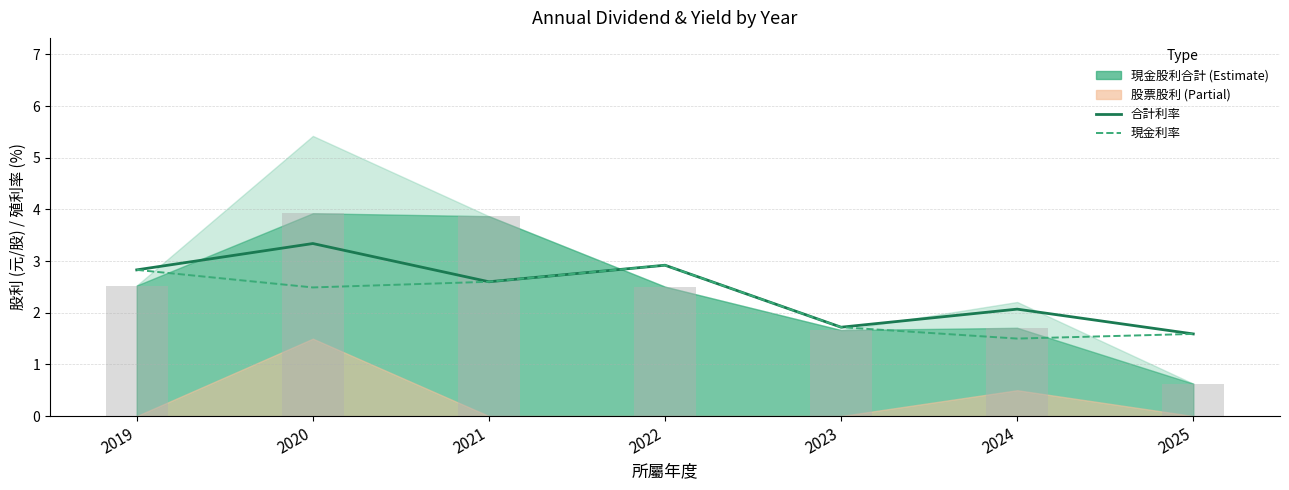

Reading left to right, transcribe all the data shown in this chart.

合計利率: 2019=2.8	2020=3.3	2021=2.6	2022=2.9	2023=1.7	2024=2.1	2025=1.6
現金利率: 2019=2.8	2020=2.5	2021=2.6	2022=2.9	2023=1.7	2024=1.5	2025=1.6
現金股利 (bar): 2019=2.5	2020=3.9	2021=3.9	2022=2.5	2023=1.7	2024=1.7	2025=0.6